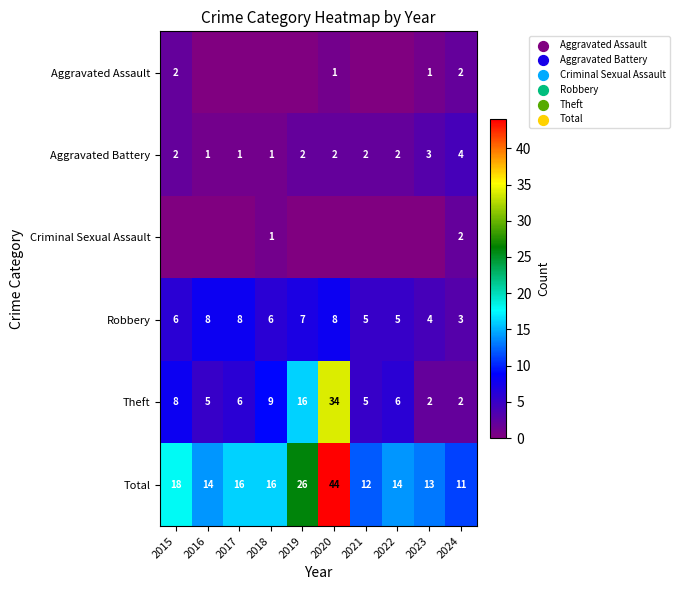

Where is Total nearest to the value 27?

2019